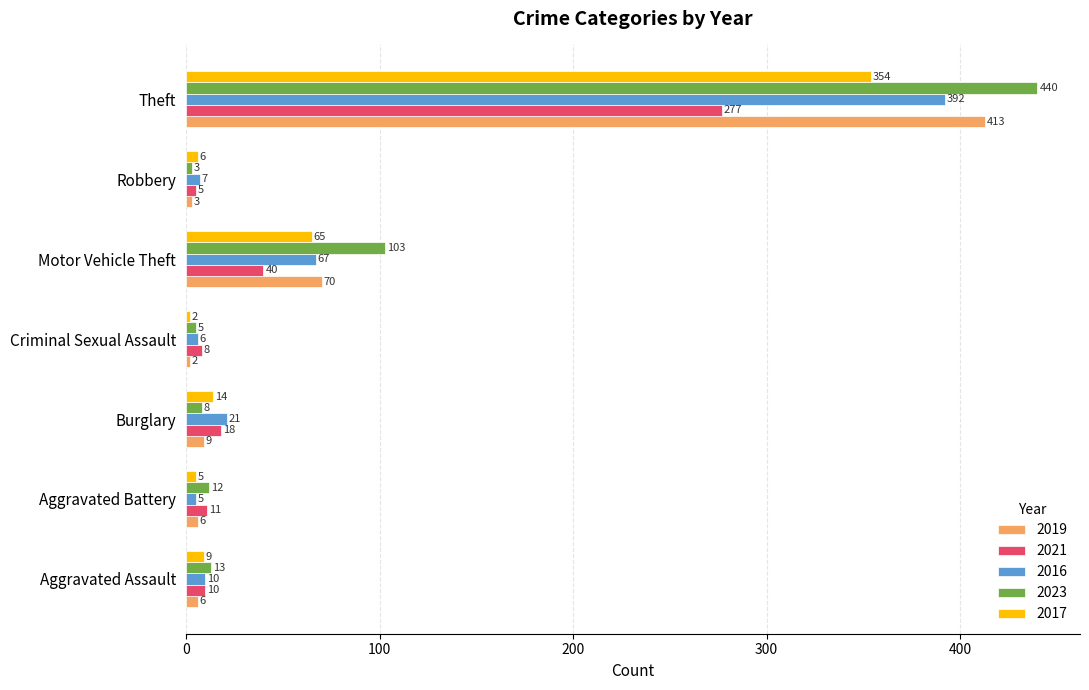

What is the sum of all 2021 values?

369